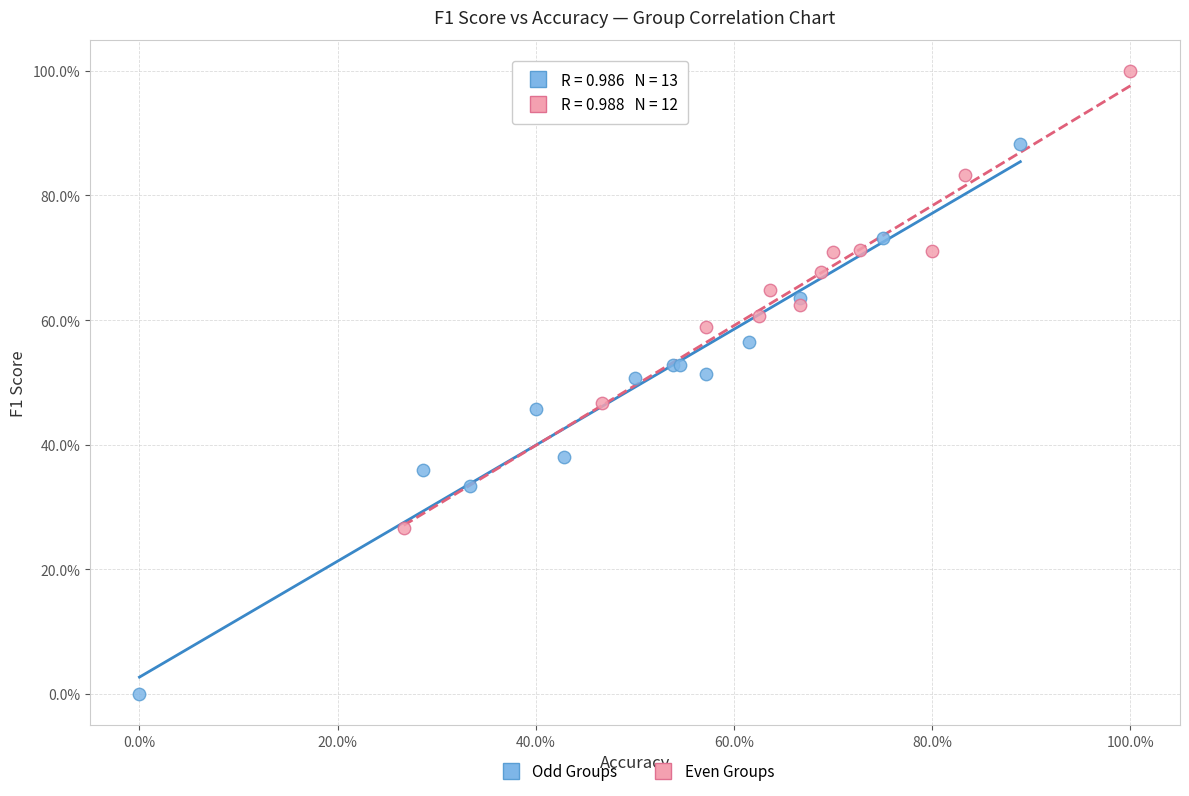

What are all the series names shown in the legend?

Odd Groups, Even Groups